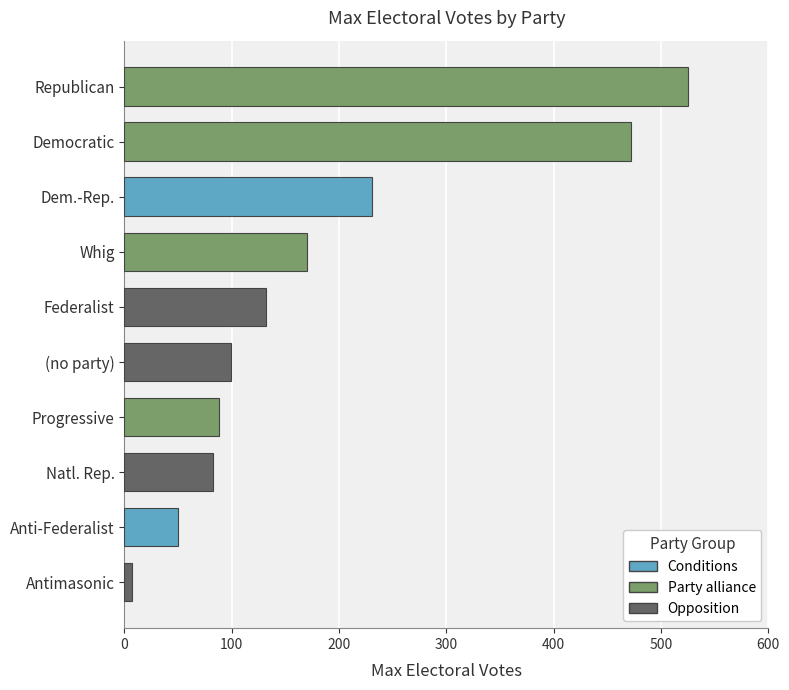

What is the sum of the values at Progressive and (no party)?

187